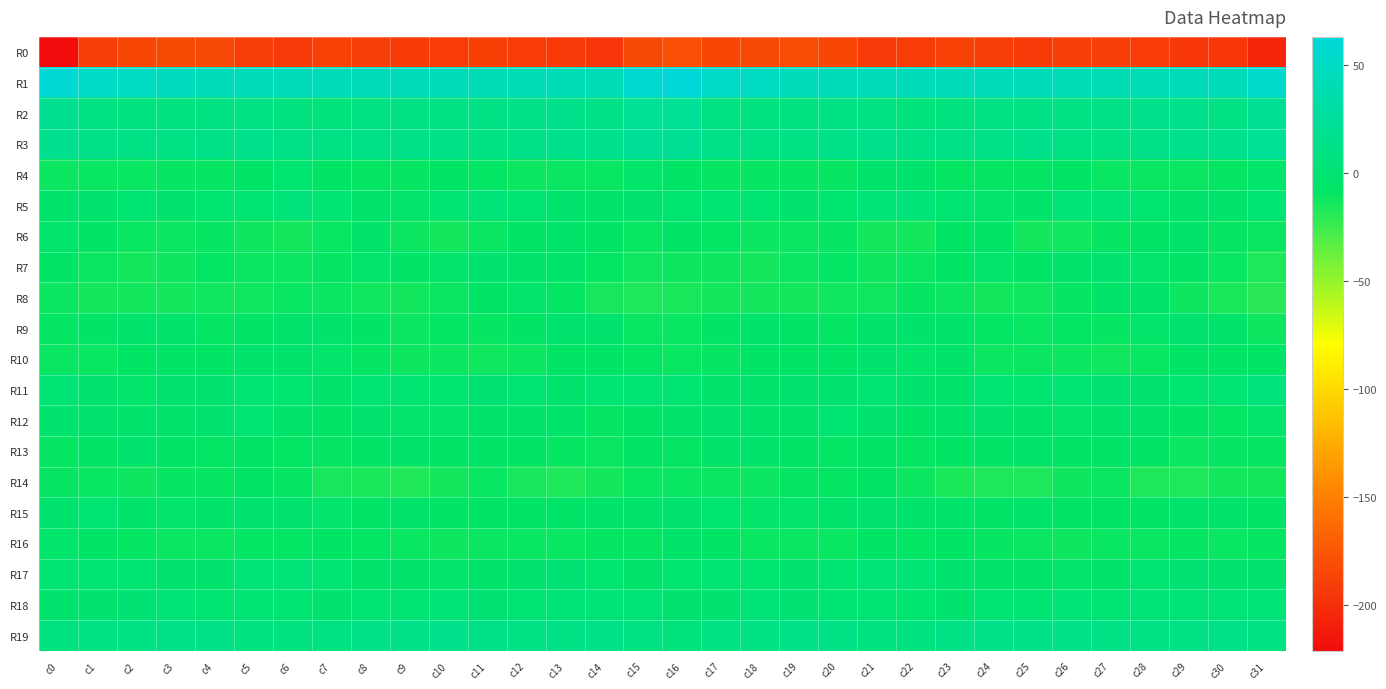

At which category does the chart reach its peak across all series?

c16